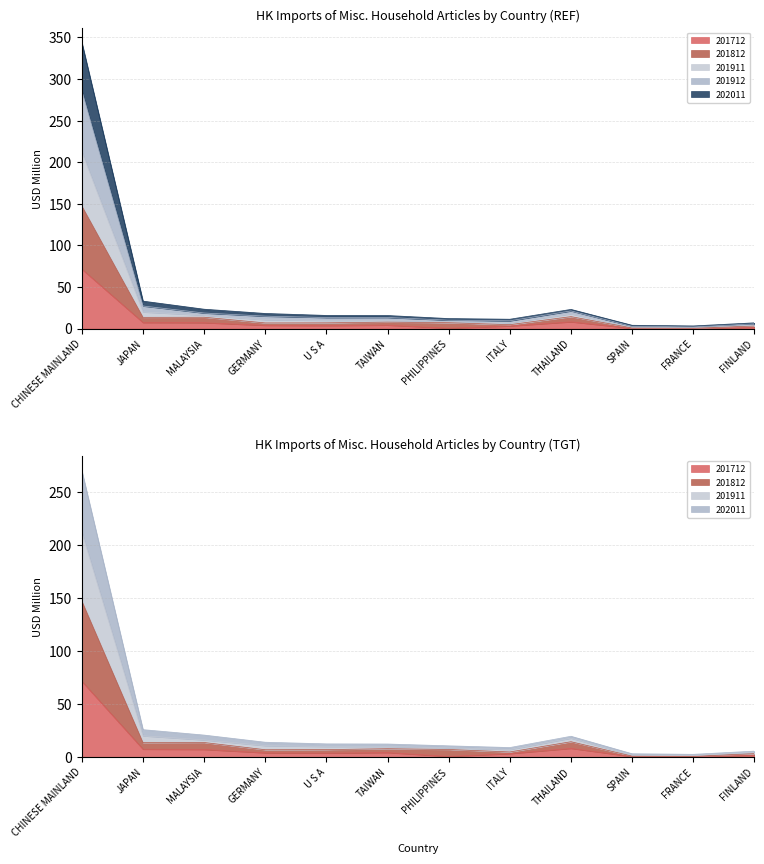

At how many categories does at least one series exceed 159?

1